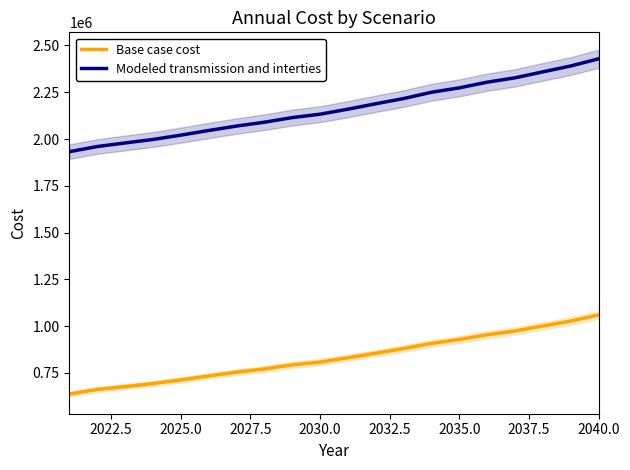

How many distinct data groups are displayed?

2